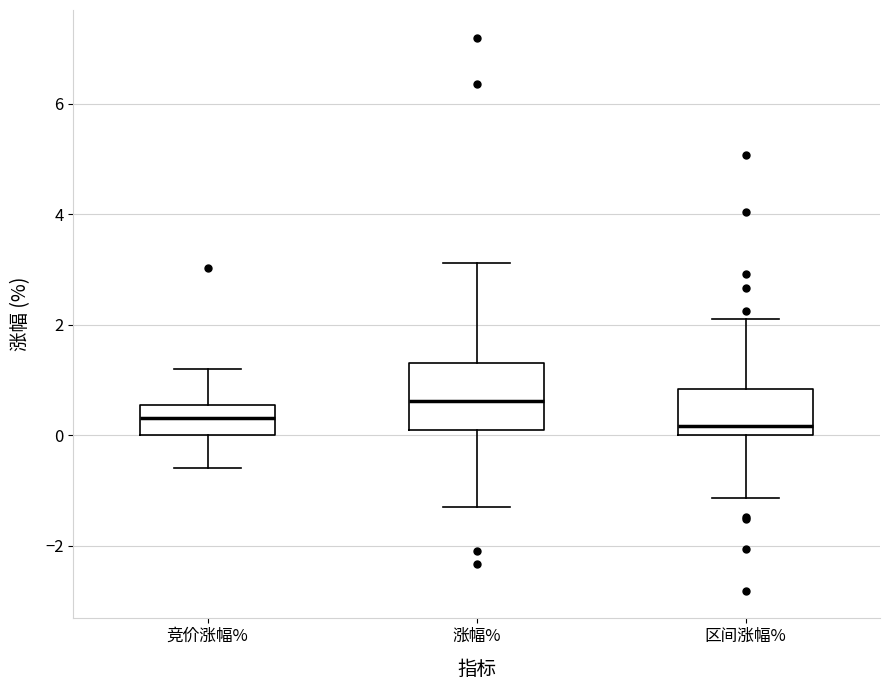

Reading left to right, transcribe this box plot: for each box, give where its median line is, the range the box spans, and where its two whiskers end, as read against the y-axis. The values are not printed on the chart, so give them approximately, as read against the axis.

竞价涨幅%: median 0.4, box 0.0 to 0.6, whiskers -0.6 to 1.2
涨幅%: median 0.6, box 0.0 to 1.4, whiskers -1.2 to 3.2
区间涨幅%: median 0.2, box 0.0 to 0.8, whiskers -1.2 to 2.2